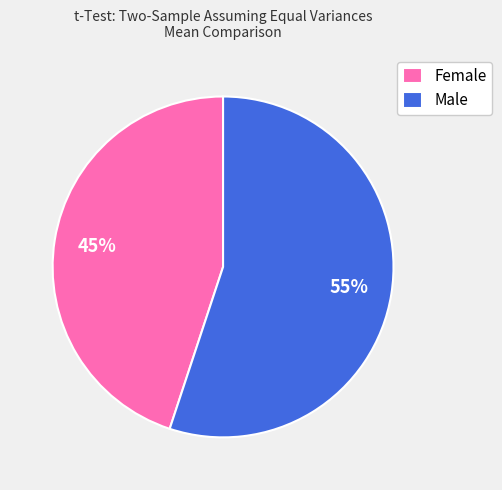

Rank the categories by value from highest to lowest.

Male, Female